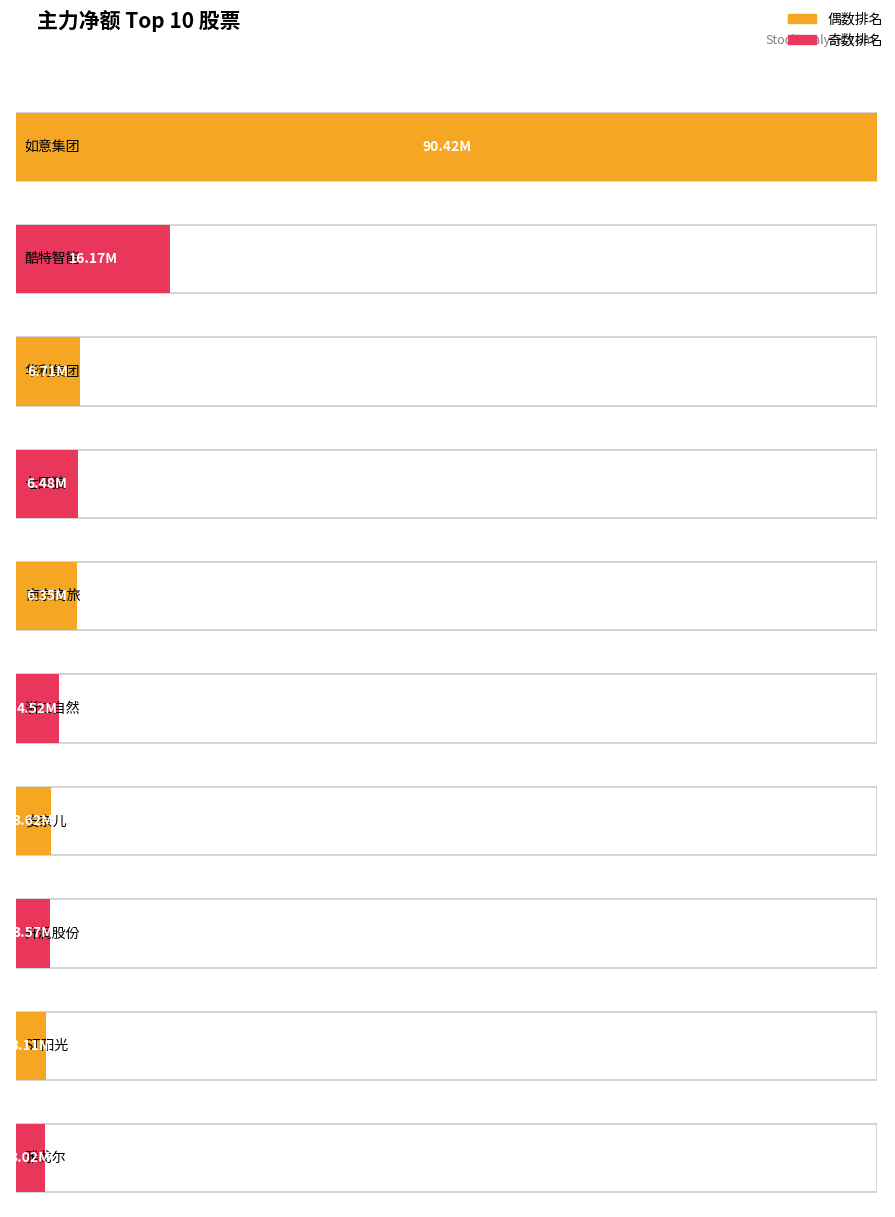

What is the label of the 8th bar from the left?

开润股份